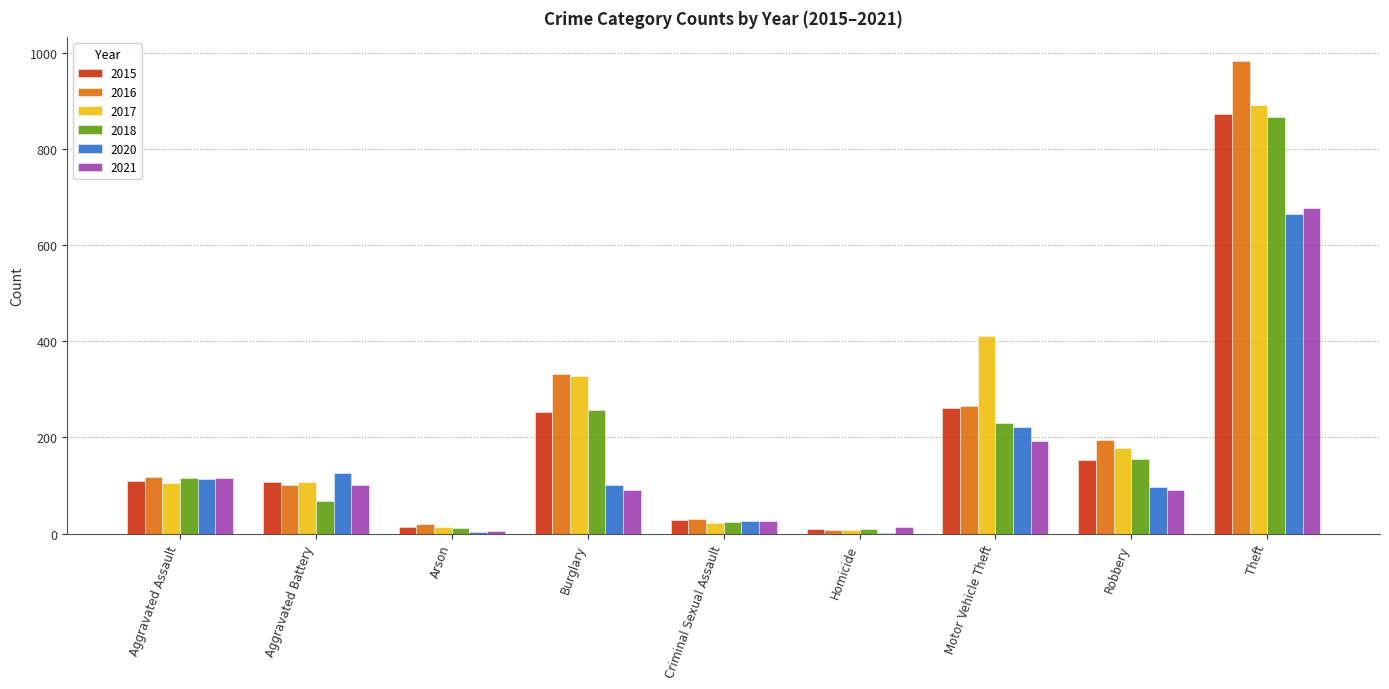

What is the maximum value shown in the chart?

984